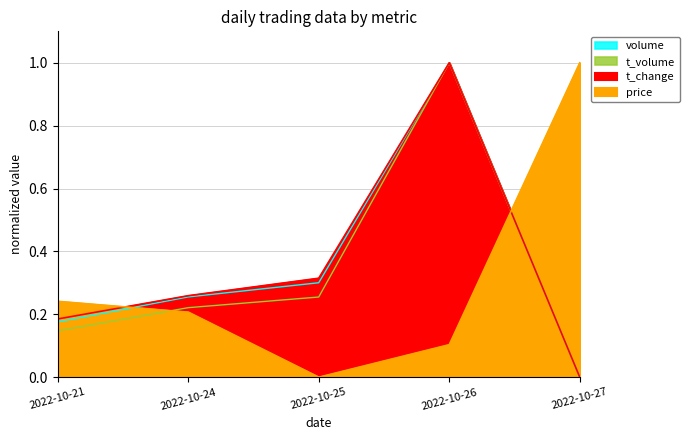

Rank the series by their maximum value, from highest to lowest.

price, volume, t_volume, t_change